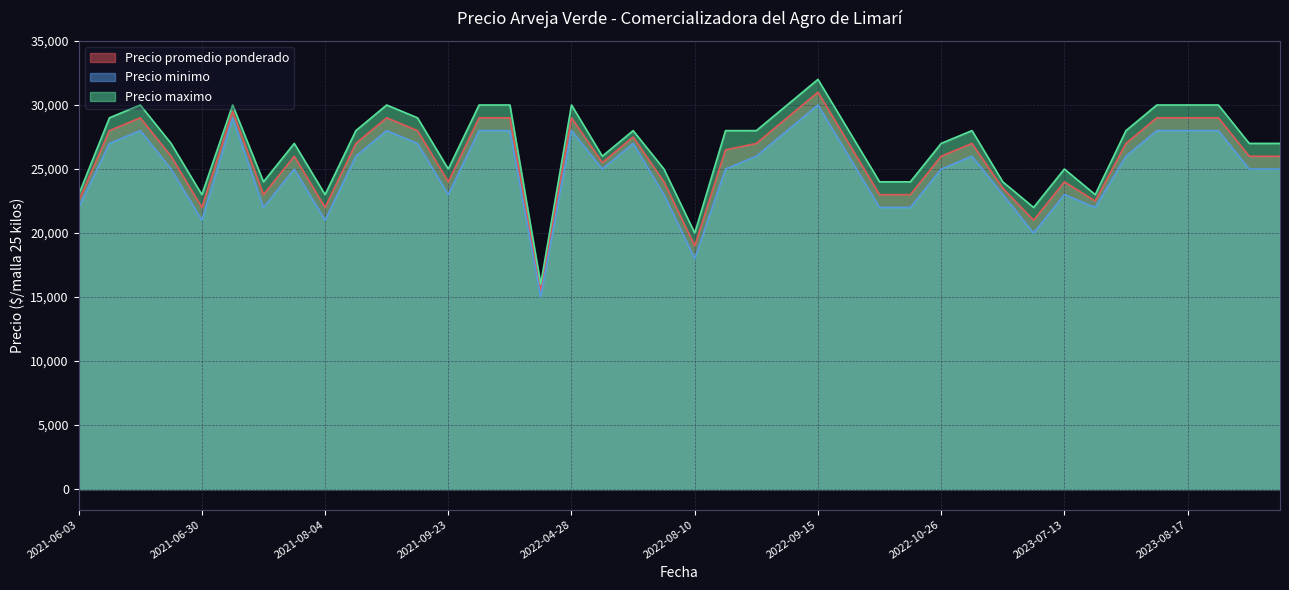

What is the maximum value for Precio minimo?

30000